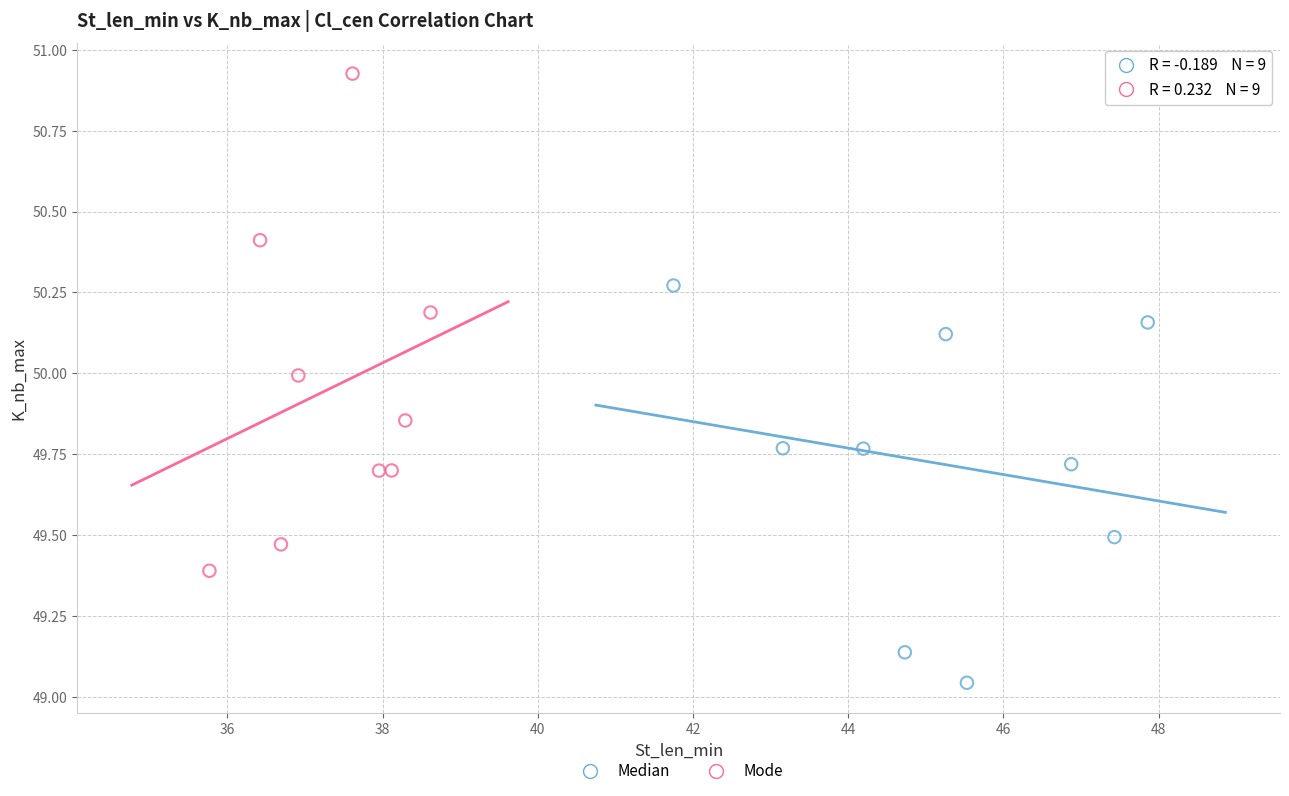

Which series has the widest spread of Y values?

Mode